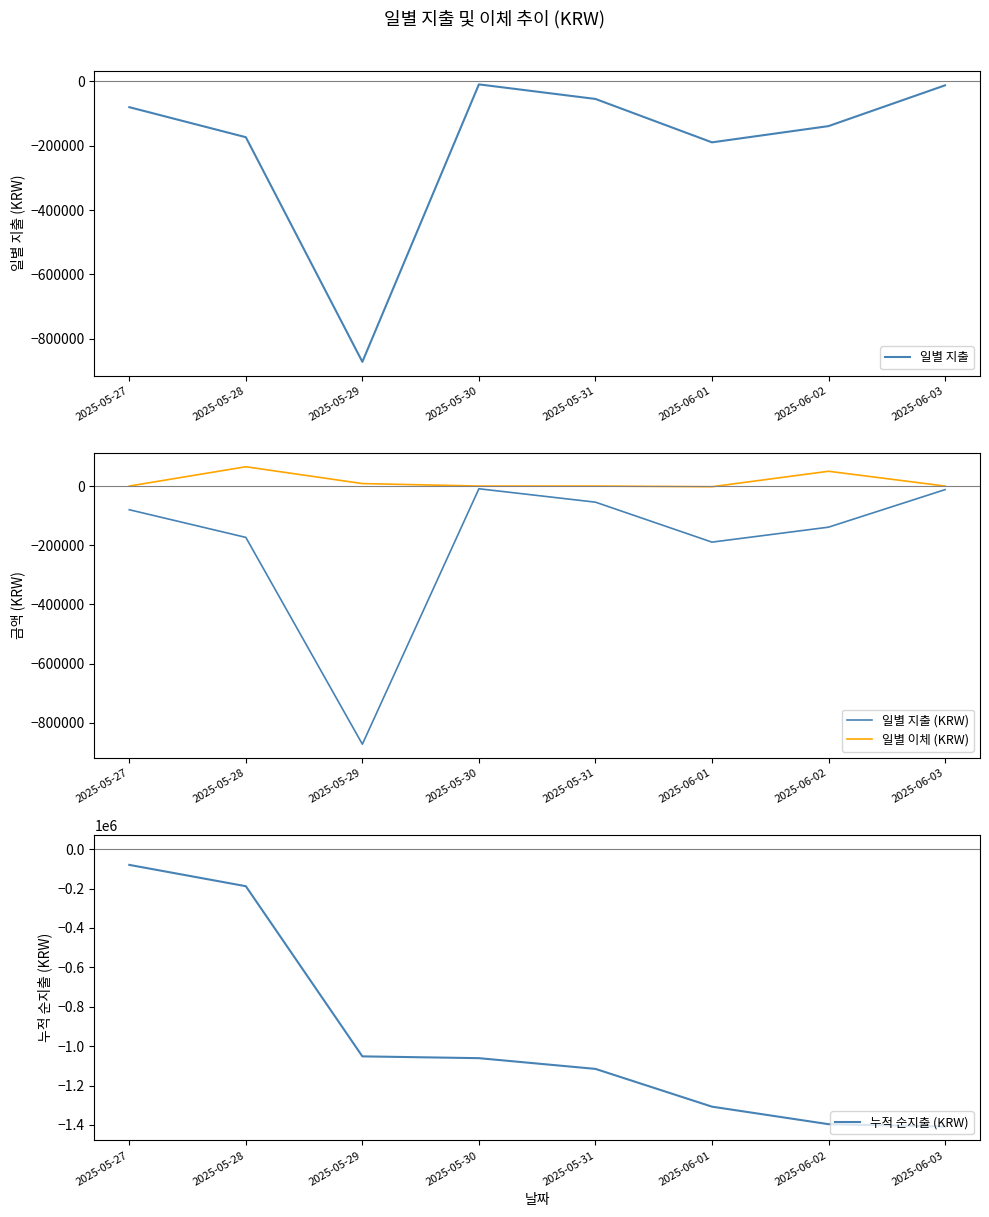

Reading left to right, list all the values displayed in this chart.

일별 지출: 2025-05-27=-80000	2025-05-28=-173417	2025-05-29=-871990	2025-05-30=-9150	2025-05-31=-54430	2025-06-01=-189410	2025-06-02=-138900	2025-06-03=-12100
일별 지출 (KRW): 2025-05-27=-80000	2025-05-28=-173417	2025-05-29=-871990	2025-05-30=-9150	2025-05-31=-54430	2025-06-01=-189410	2025-06-02=-138900	2025-06-03=-12100
일별 이체 (KRW): 2025-05-27=0	2025-05-28=65200	2025-05-29=8380	2025-05-30=0	2025-05-31=0	2025-06-01=-2300	2025-06-02=50000	2025-06-03=0
누적 순지출 (KRW): 2025-05-27=-80000	2025-05-28=-188217	2025-05-29=-1051827	2025-05-30=-1060977	2025-05-31=-1115407	2025-06-01=-1307117	2025-06-02=-1396017	2025-06-03=-1408117